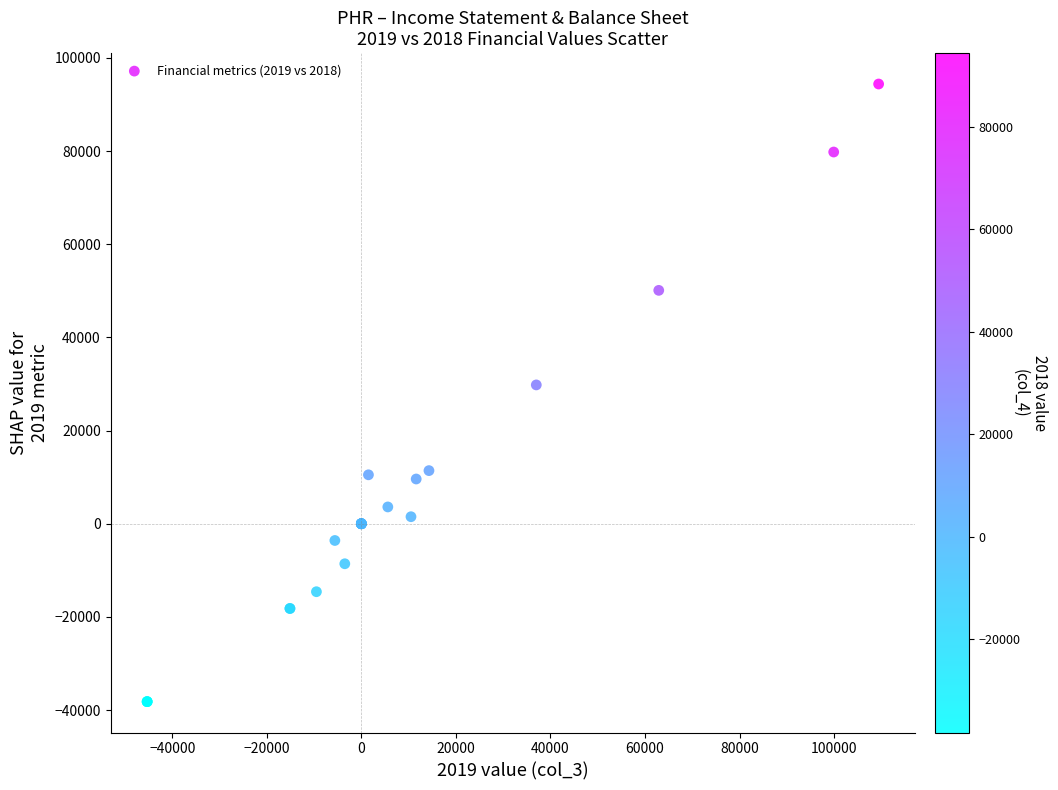

What Y value in the scatter plot is closest to 28100?

29800